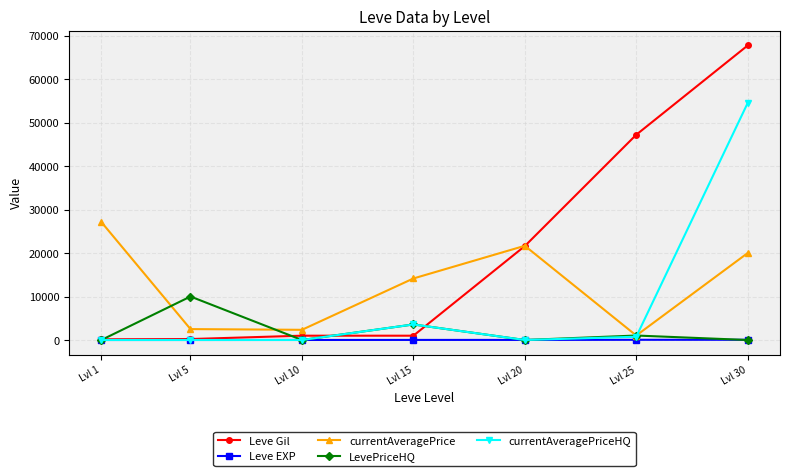

Which series has the widest spread of values?

Leve Gil